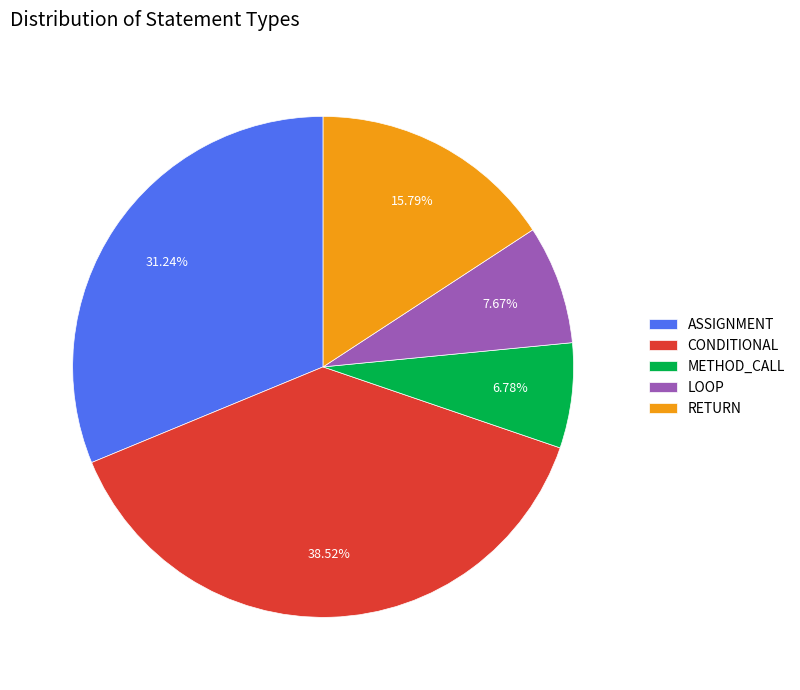

Count the number of slices in the pie.

5